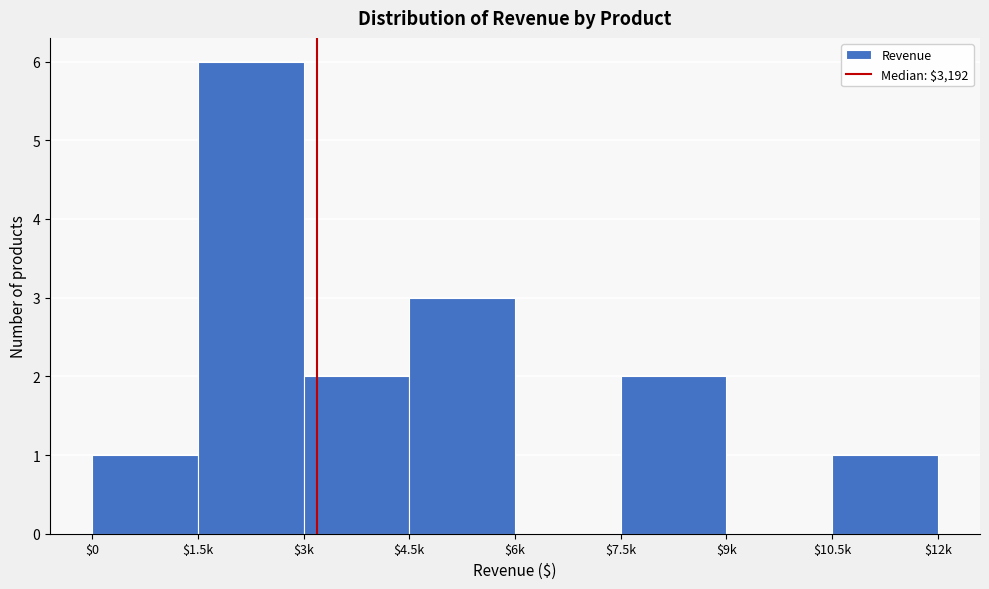

What is the sum of all values?

15